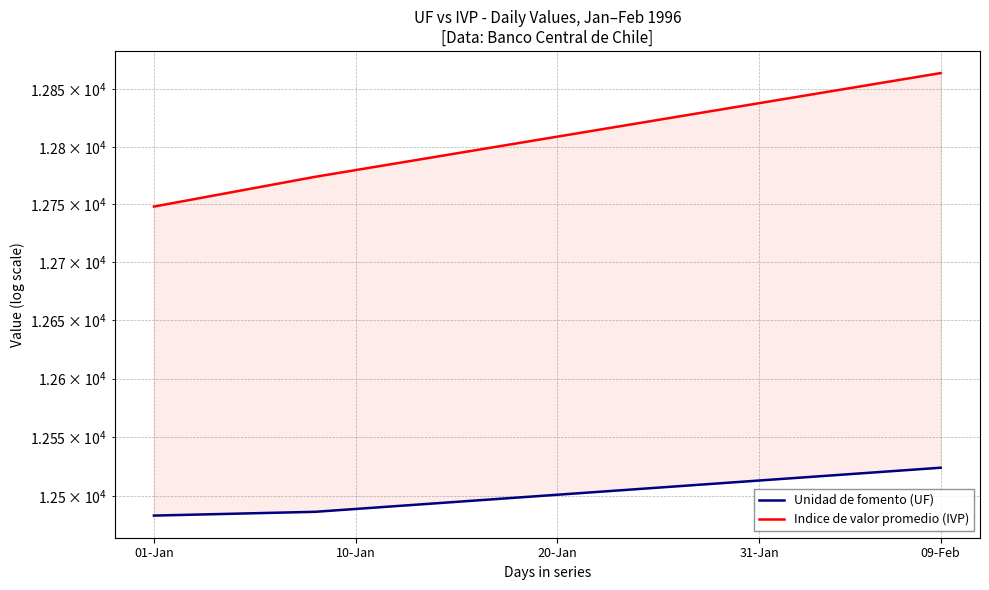

How many lines are shown in the chart?

2